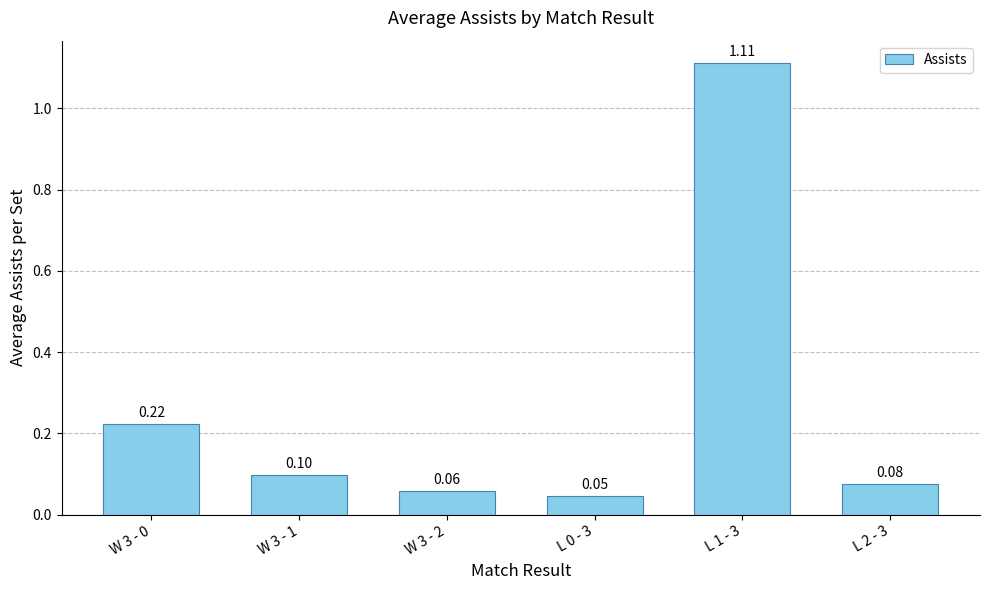

What is the label of the 4th bar from the right?

W 3 - 2